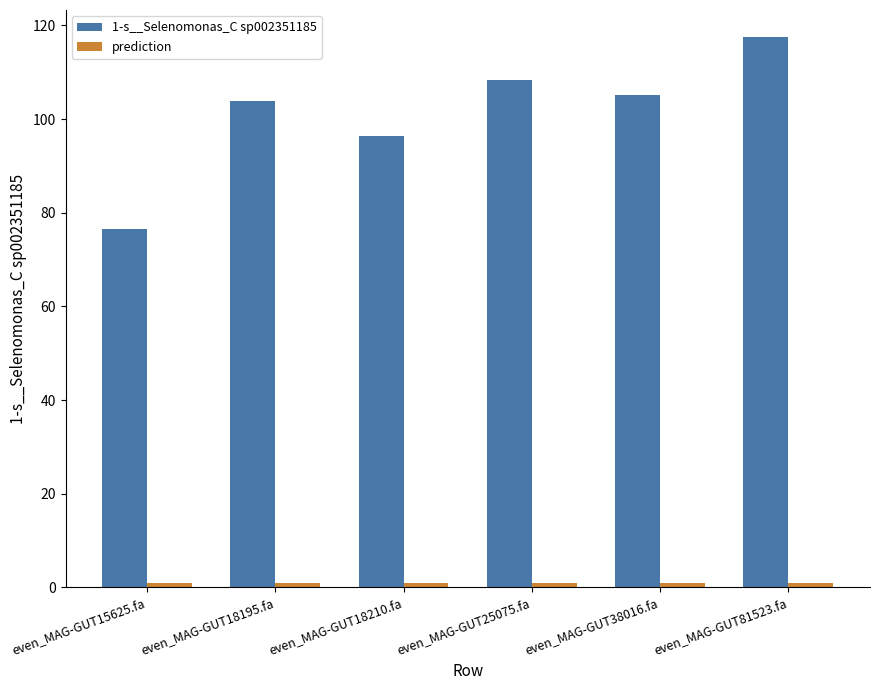

At which label does 1-s__Selenomonas_C sp002351185 first exceed 105?

even_MAG-GUT25075.fa